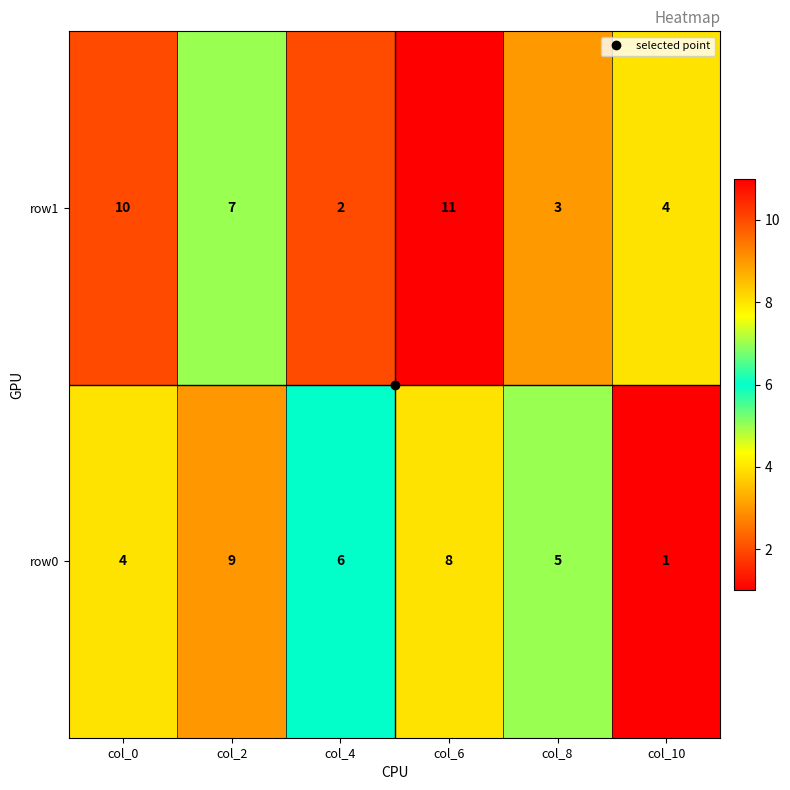

True or false: row1 has a value of 2 at col_4.

True